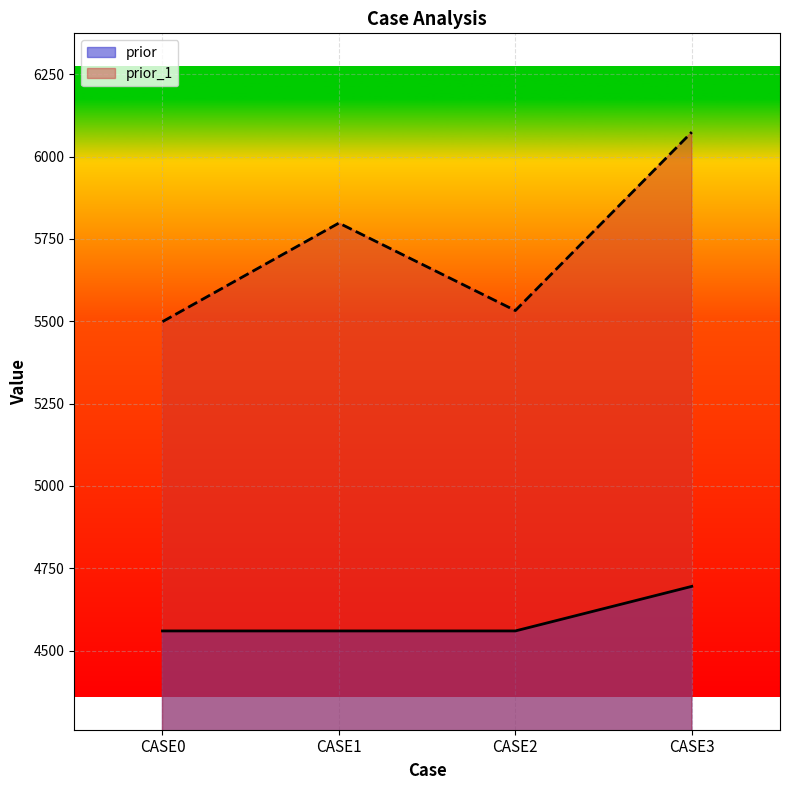

True or false: prior and prior_1 intersect in this chart.

False